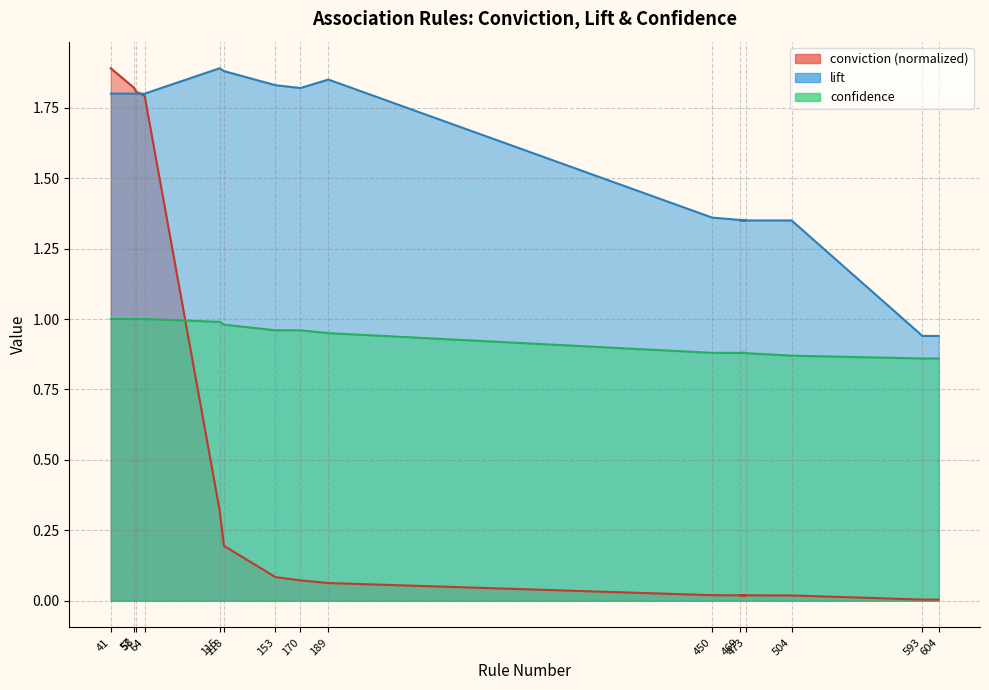

What is the average value of the confidence series?

0.9